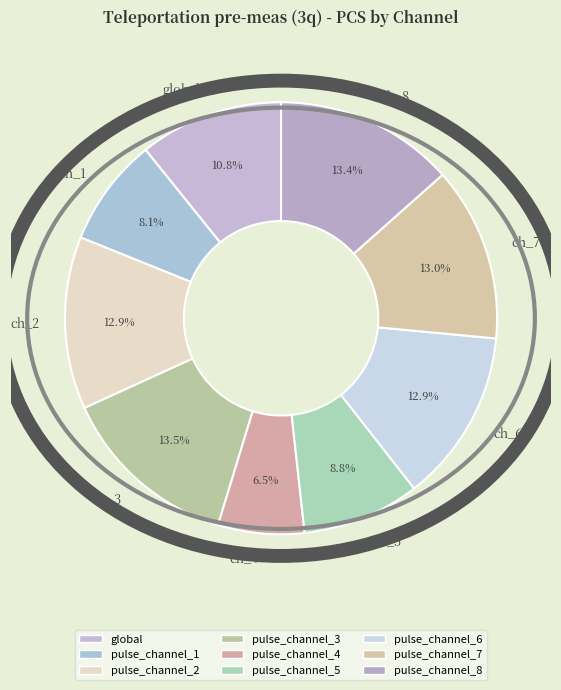

Is there a majority slice in this chart?

No